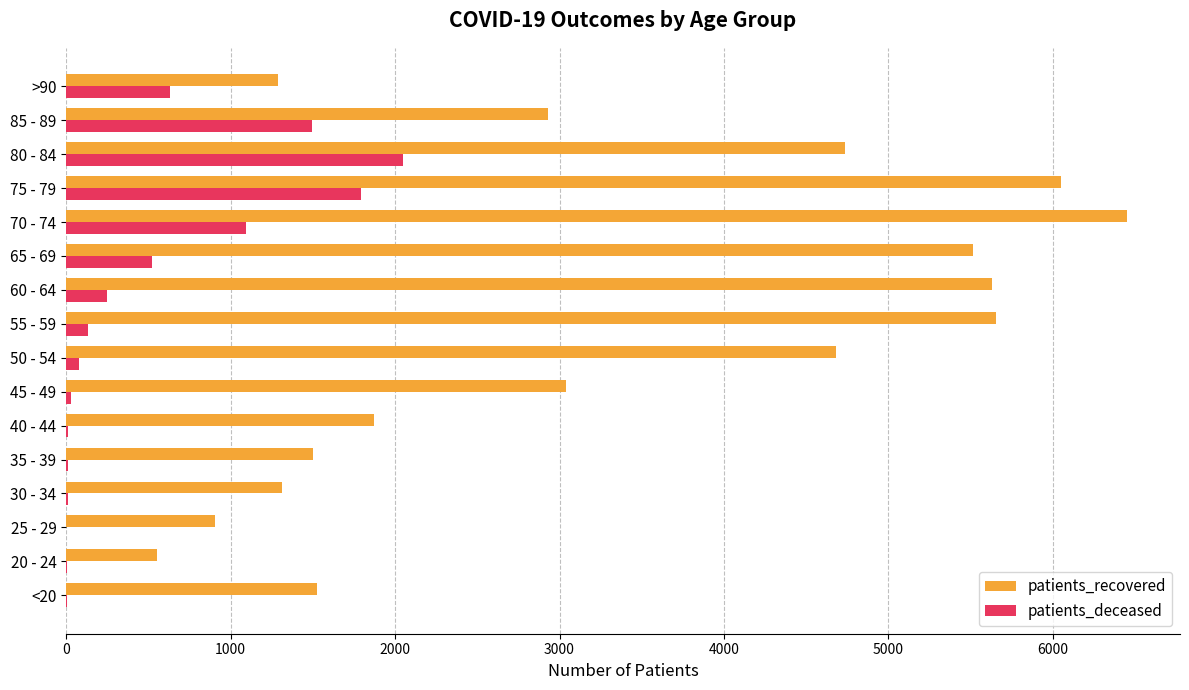

Between 75 - 79 and 85 - 89, which series saw the biggest shift?

patients_recovered